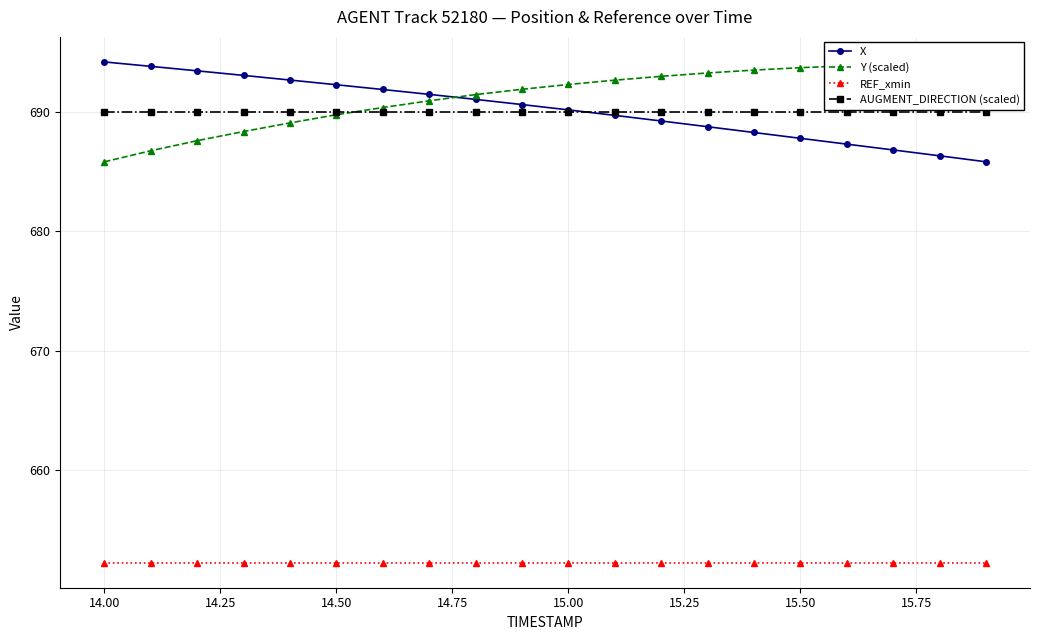

The REF_xmin series shows 430.5 at 14.00. True or false?

False